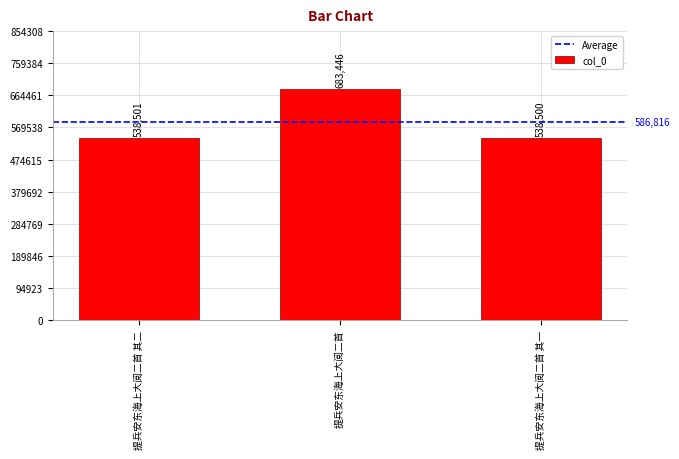

The value at 提兵安东海上大阅二首 is 683446. True or false?

True